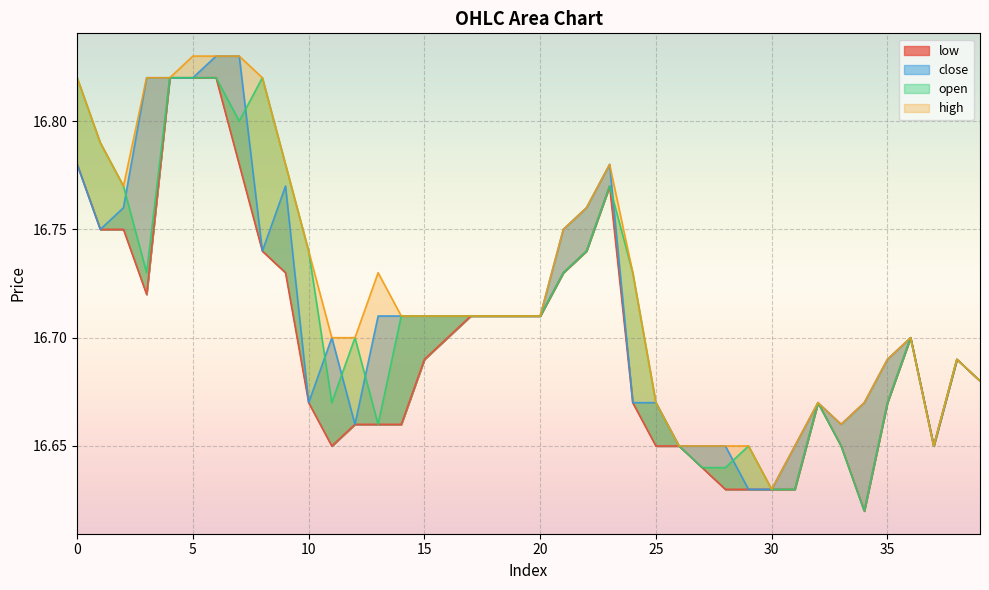

At which category does open reach its first local peak?

8